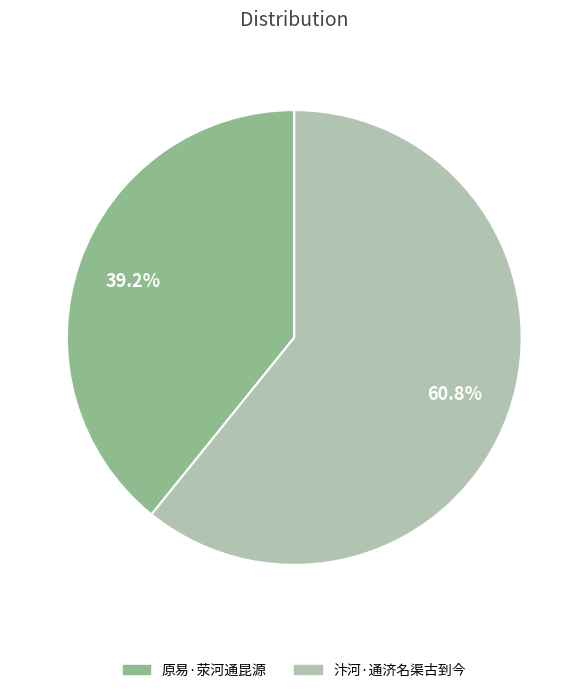

To the nearest percent, what is the combined percentage of 汴河·通济名渠古到今 and 原易·荥河通昆源?

100%